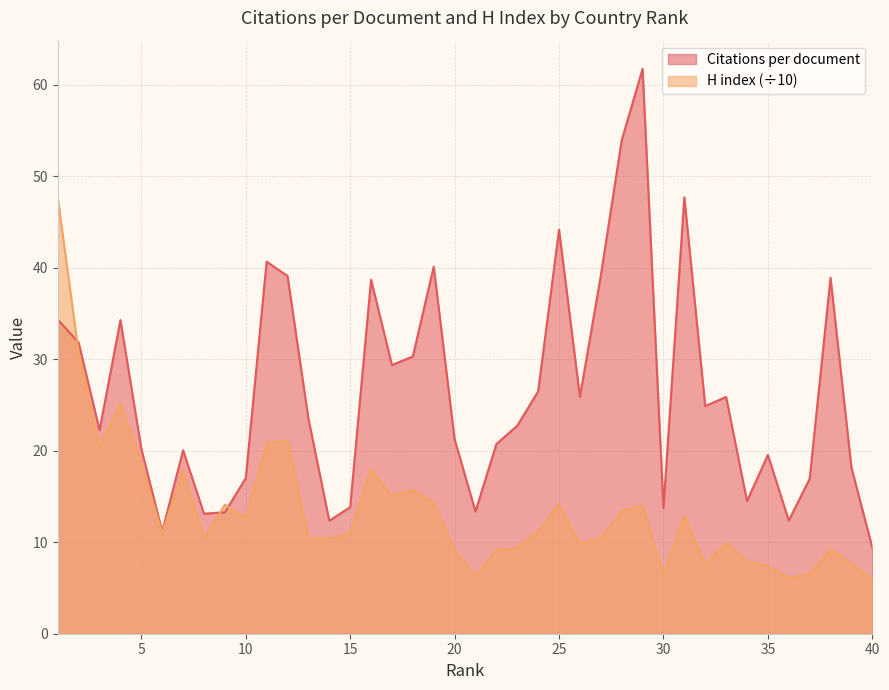

Does the chart display data point markers on the line(s)?

No